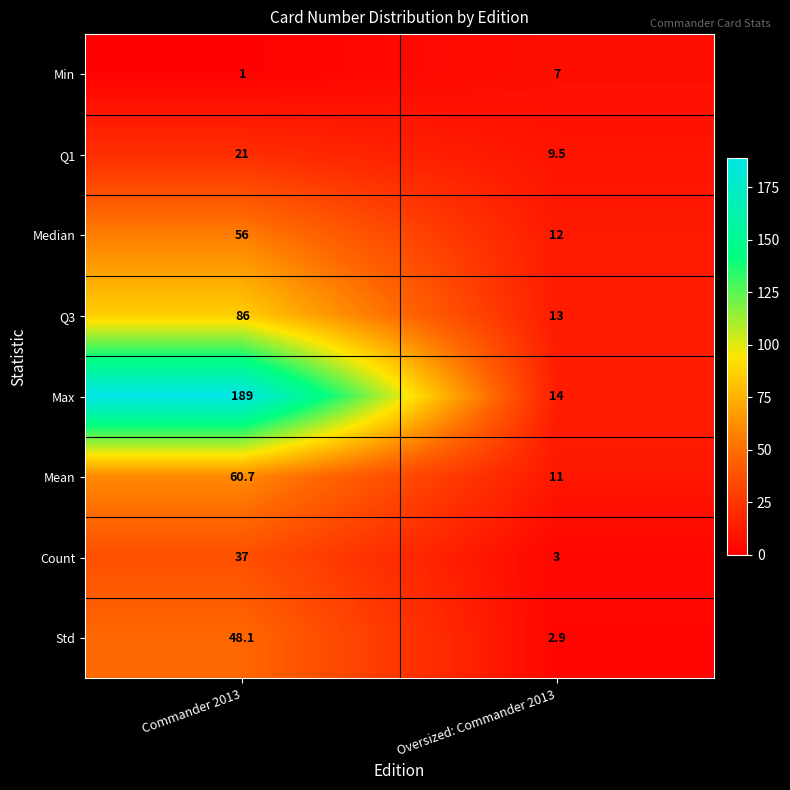

At Commander 2013, list the series in order from largest to smallest.

Max, Q3, Mean, Median, Std, Count, Q1, Min